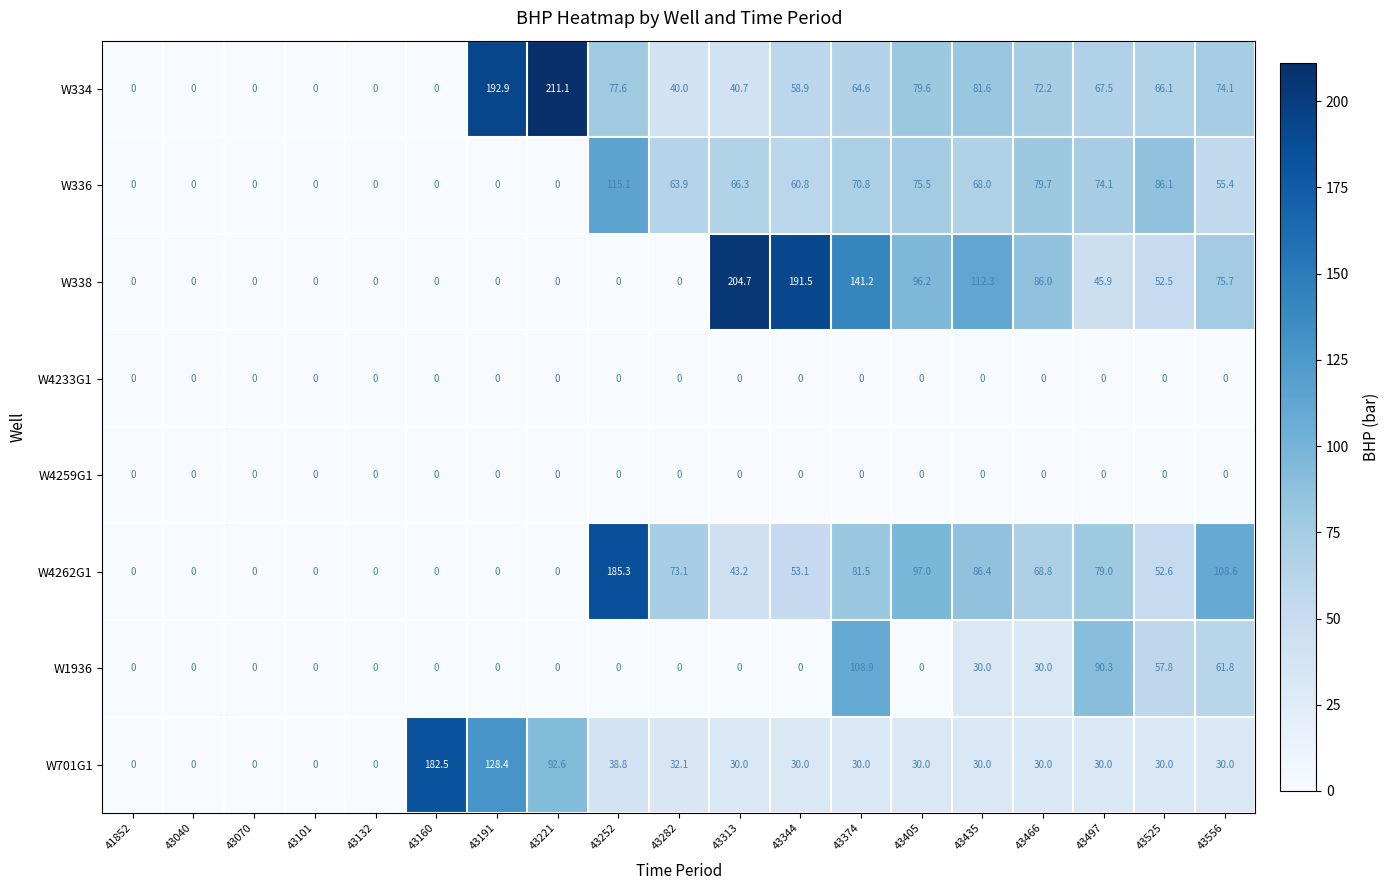

True or false: W338 has a value of 0.0 at 43101.

True